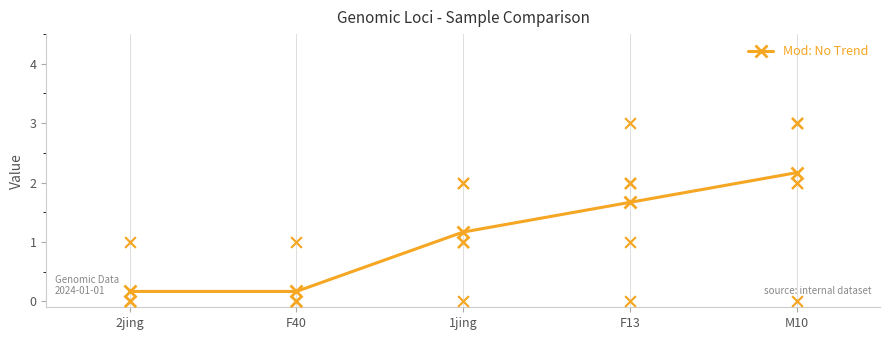

At which category is the sum across all series the highest?

M10